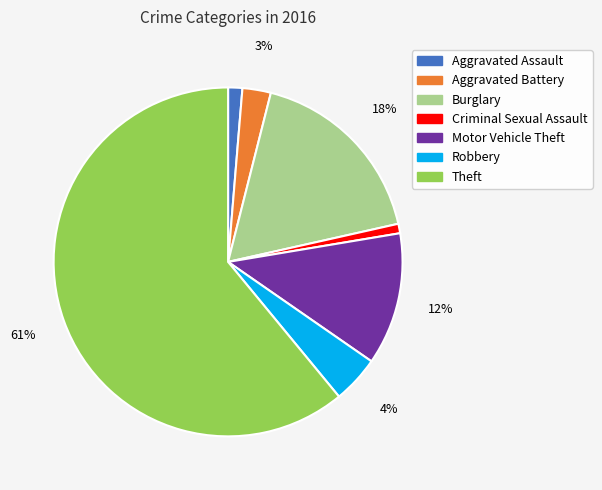

To the nearest percent, what is the average slice percentage?

14%